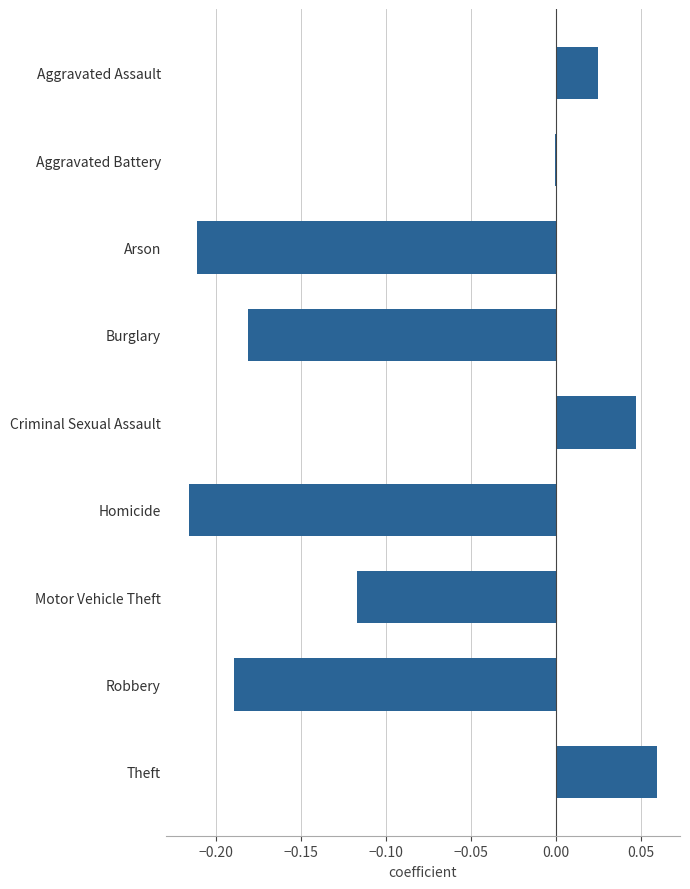

Which category has the highest value across all series?

Theft